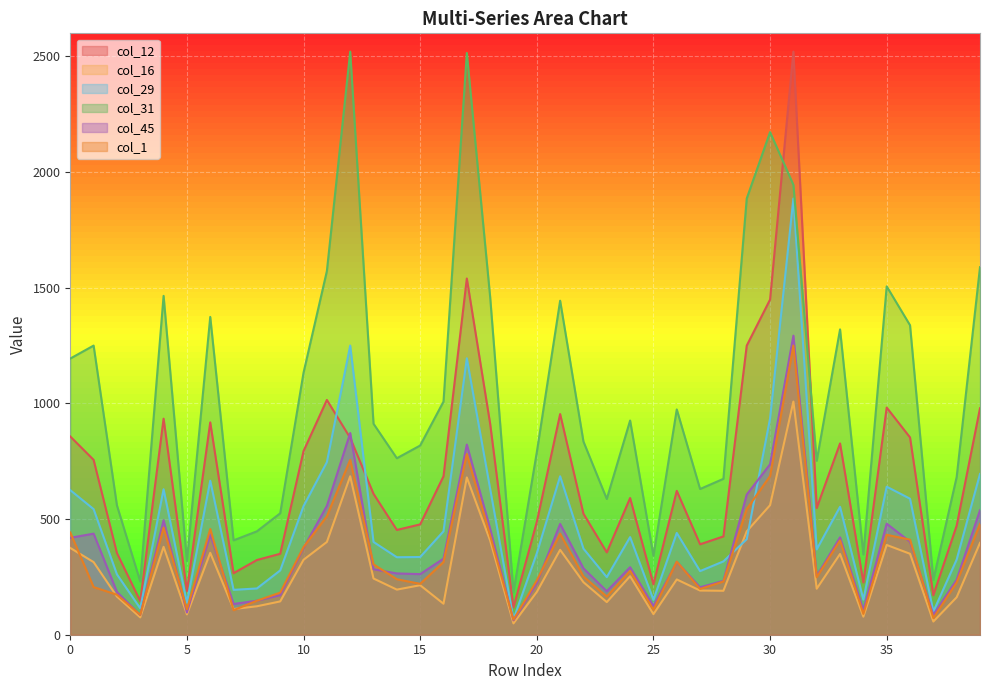

Which series ends up on top after the final intersection of col_12 and col_45?

col_12